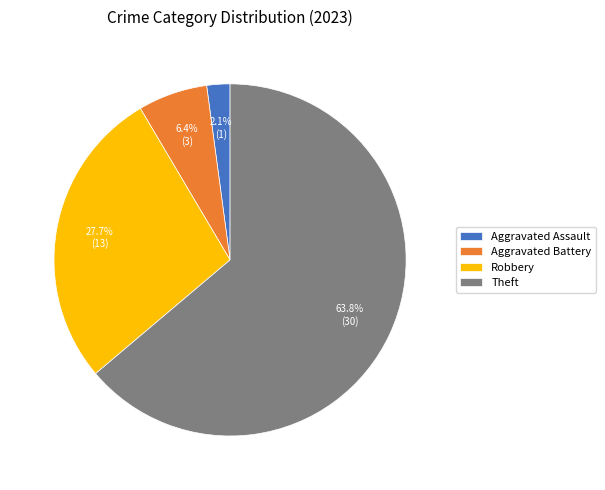

Count the number of slices in the pie.

4